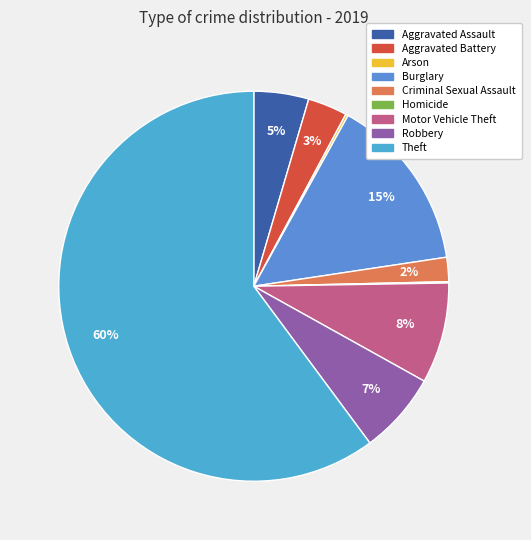

Is the sum of Aggravated Assault and Robbery greater than half?

No